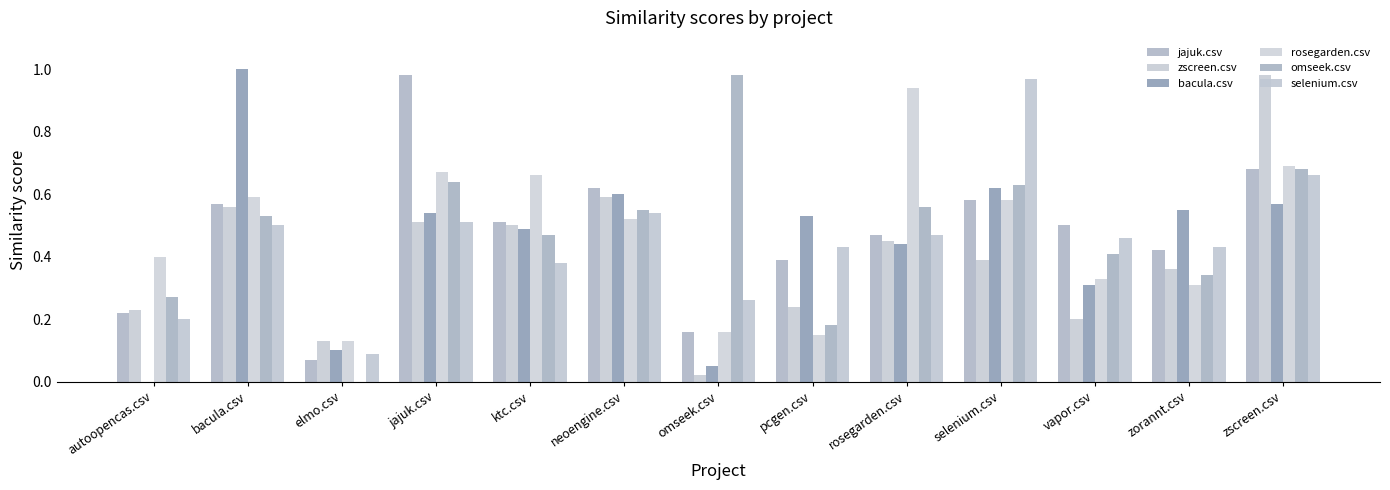

What is the average value of the zscreen.csv series?

0.4